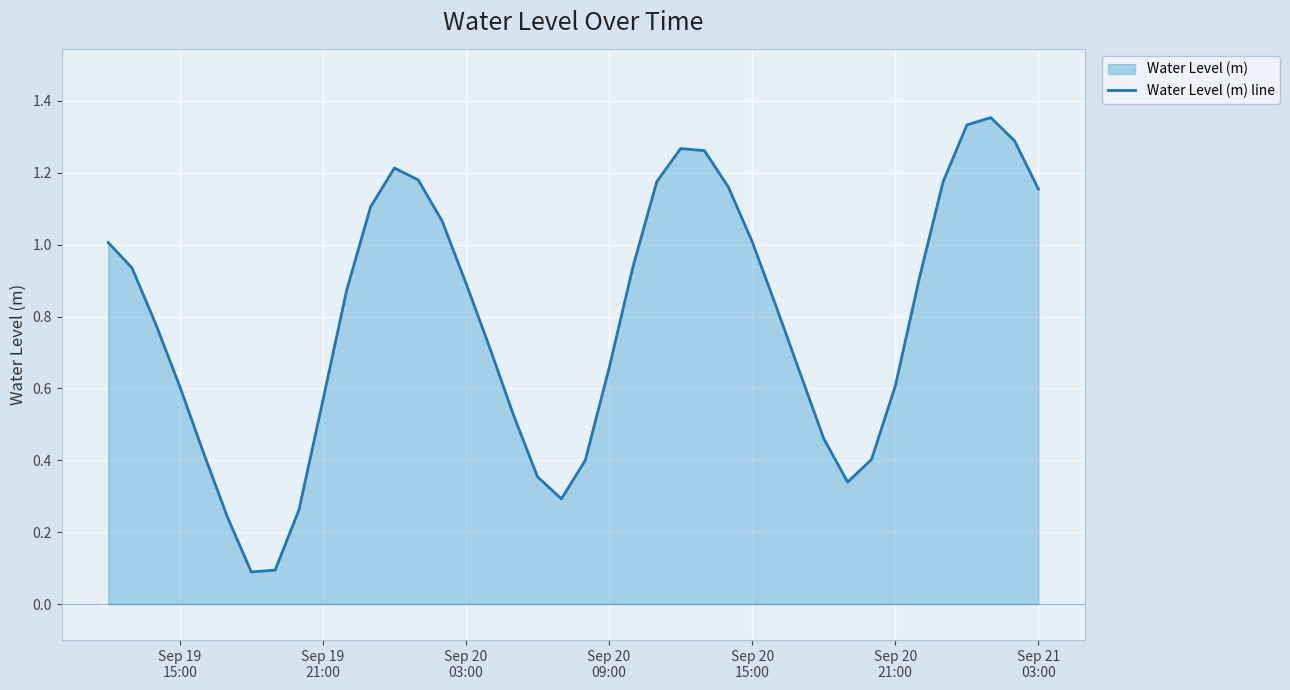

How many distinct data groups are displayed?

1